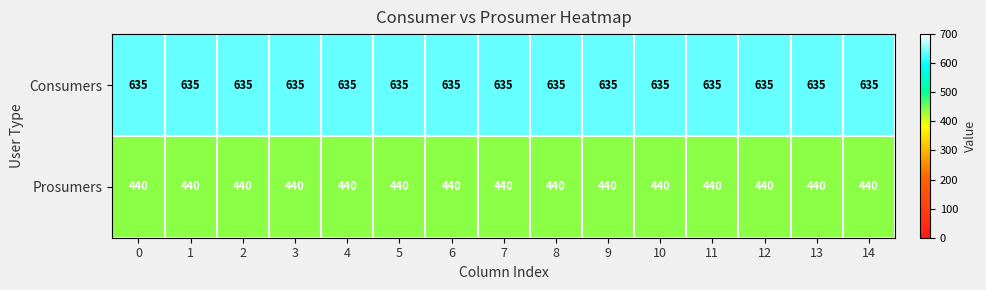

What is the difference between the highest and lowest values at 11?

195